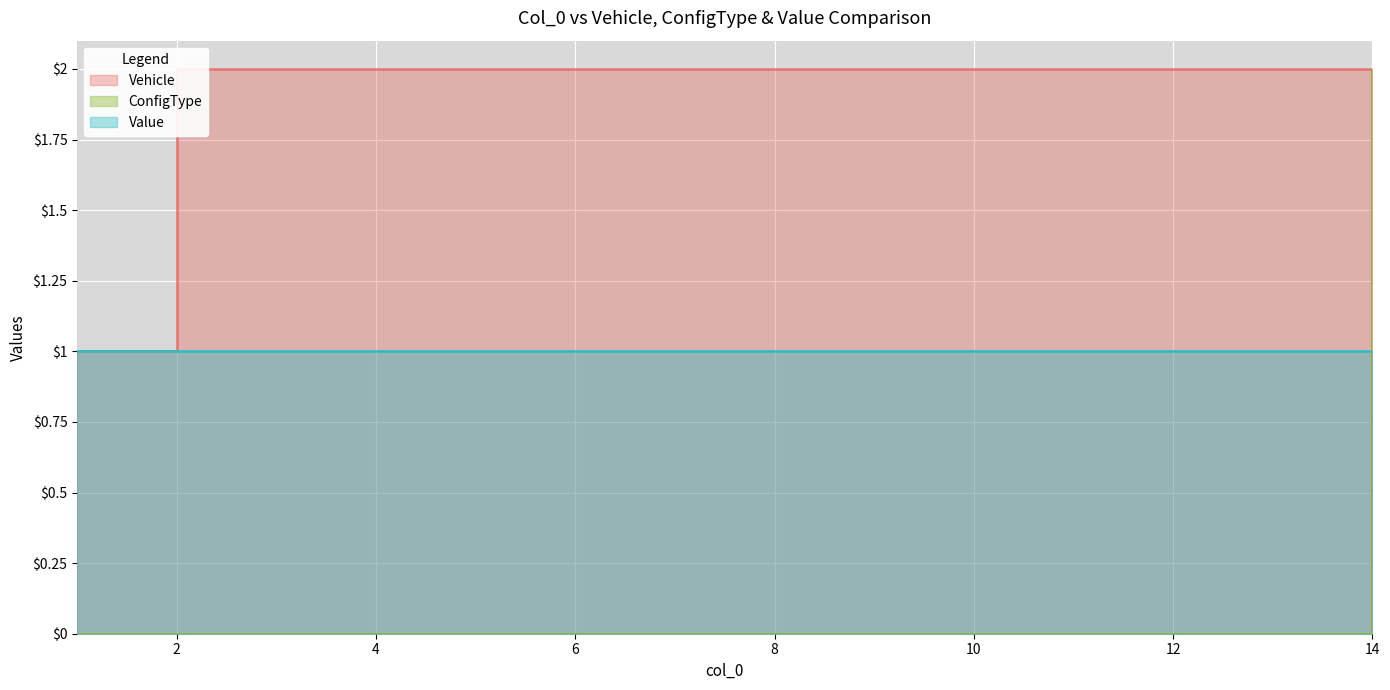

What is the maximum value shown in the chart?

2